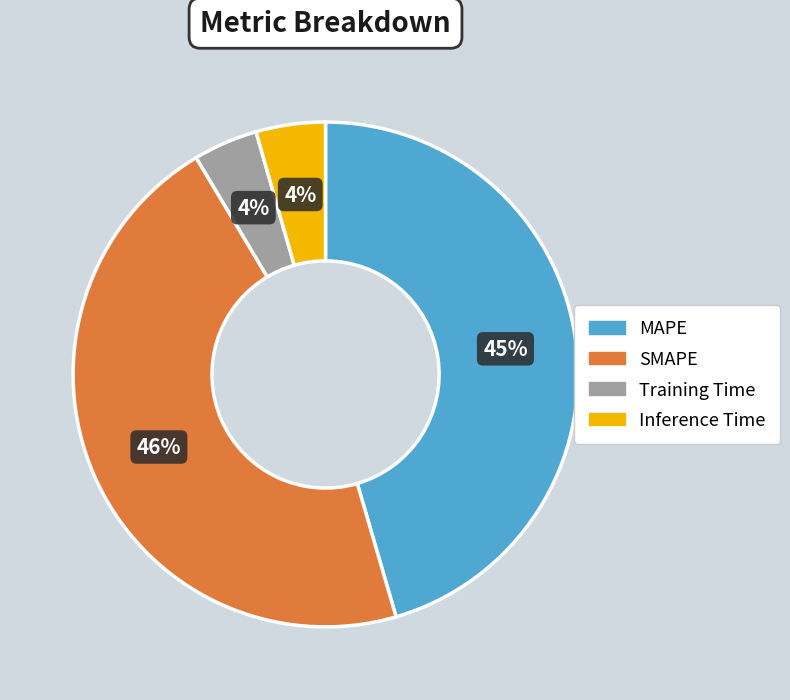

What is the ratio of the value at SMAPE to the value at MAPE?

1.0